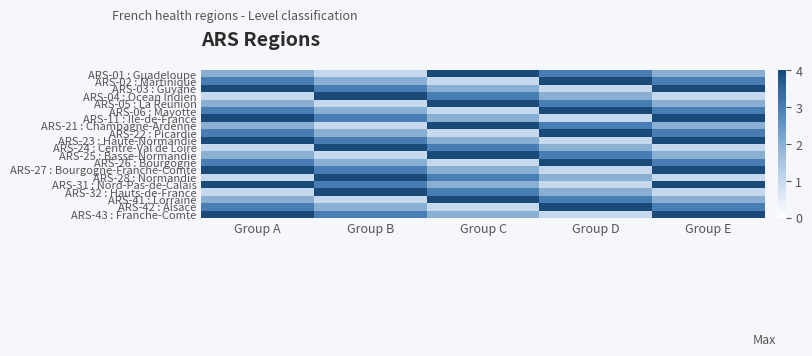

Which label corresponds to the largest value in the chart?

Group C